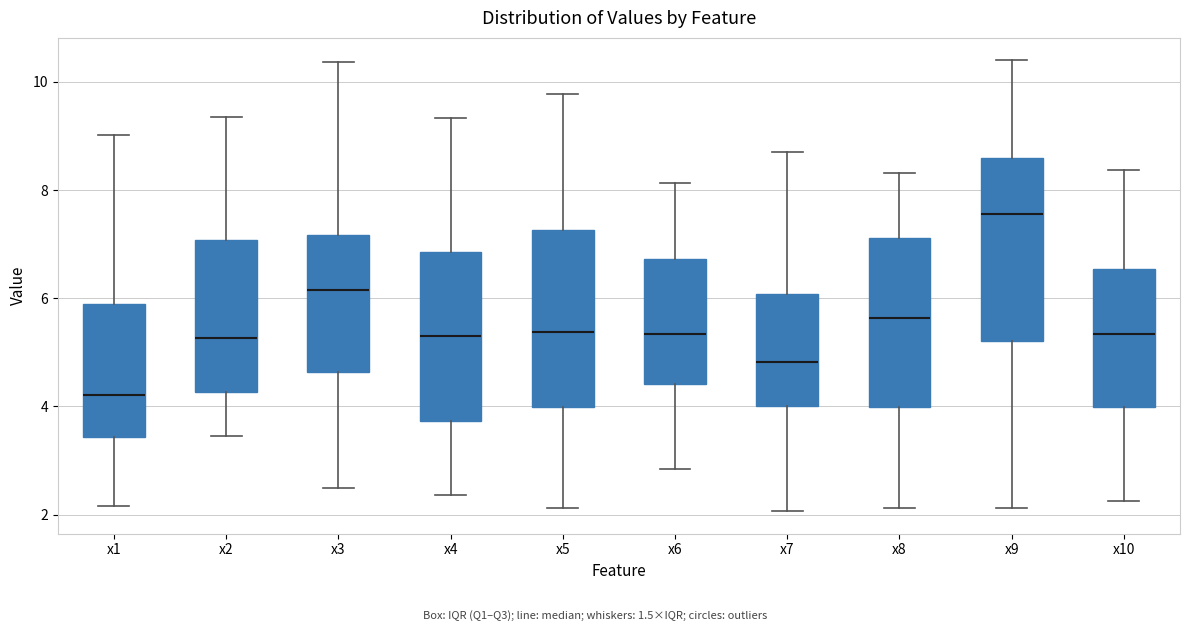

Where does the median line of the box for x7 sit on the y-axis? The values are not printed on the chart, so give them approximately, as read against the axis.

4.8